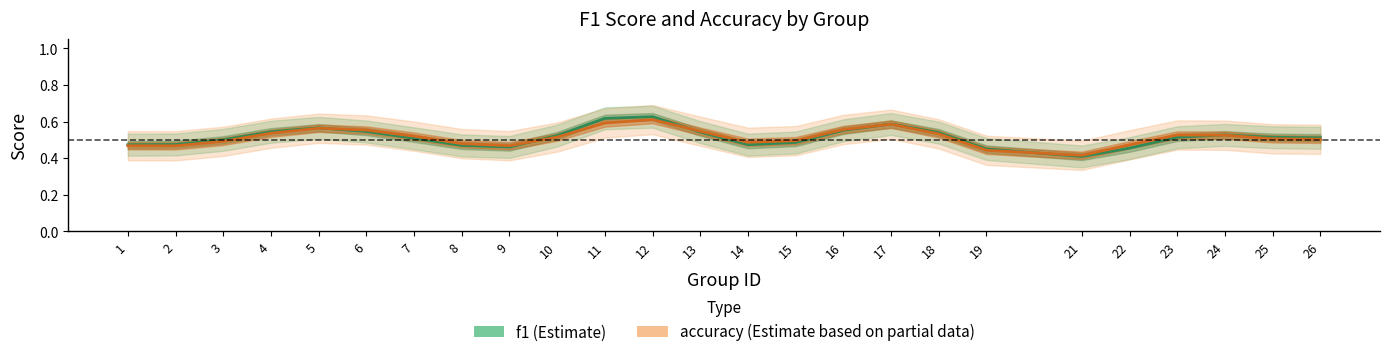

What is the difference between the second highest and minimum values in the accuracy series?

0.2